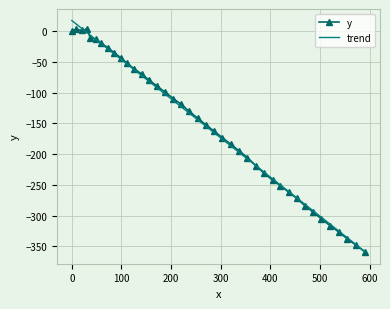

Reading left to right, extract all data points from this chart.

0.0=0.0	8.9=2.9	19.7=0.9	30.3=3.3	37.2=-10.9	48.5=-13.5	59.6=-20.1	72.4=-26.9	84.6=-34.9	98.3=-43.2	111.4=-52.5	125.5=-61.4	140.9=-70.0	155.7=-79.8	171.7=-89.5	188.0=-99.5	204.6=-109.9	220.5=-119.3	236.2=-130.3	253.2=-141.6	270.2=-152.5	286.8=-162.9	303.4=-173.5	320.1=-184.0	337.0=-194.8	353.8=-205.7	371.5=-219.6	387.5=-231.4	404.5=-242.4	420.2=-251.5	436.9=-261.9	453.1=-272.0	469.3=-283.8	486.1=-294.5	502.9=-305.4	519.8=-316.2	537.8=-326.7	554.9=-337.8	573.1=-348.5	591.3=-359.5